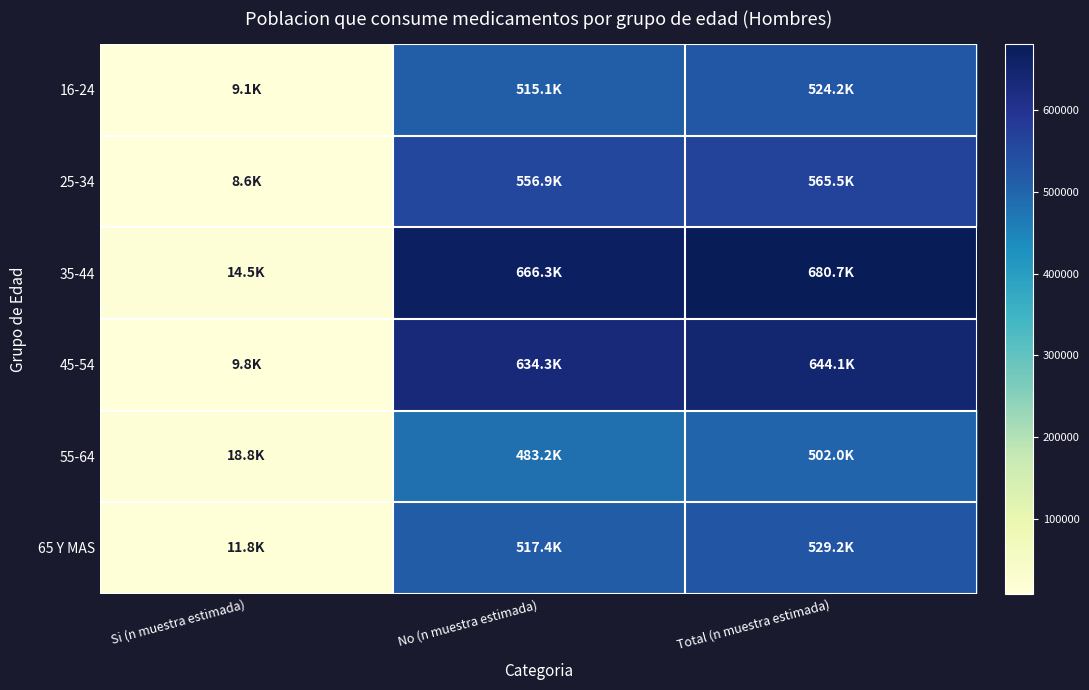

What is the greatest value displayed?

680728